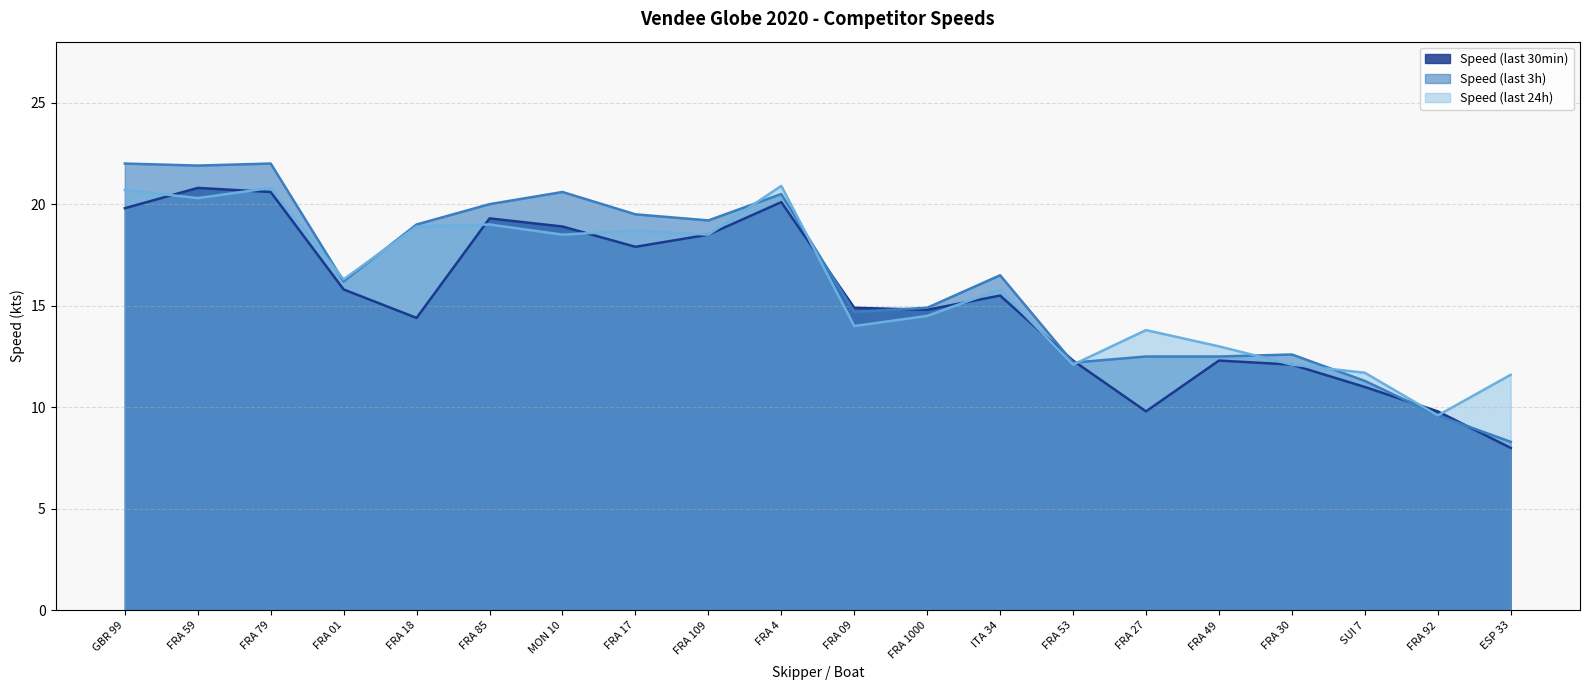

What is the label of the 5th point from the left?

FRA 18